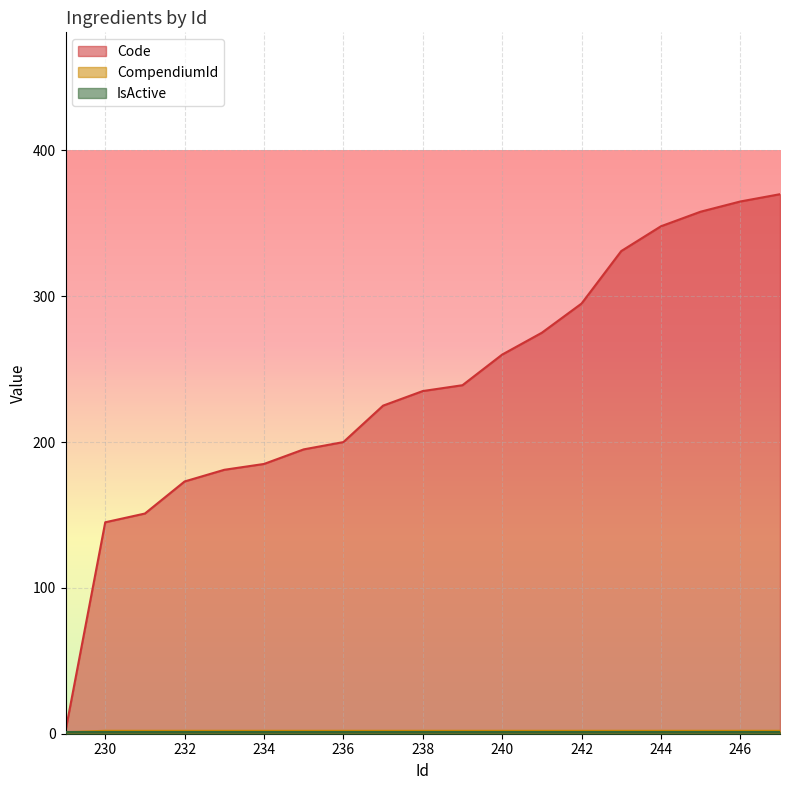

True or false: Code has a value of 365 at 246.

True